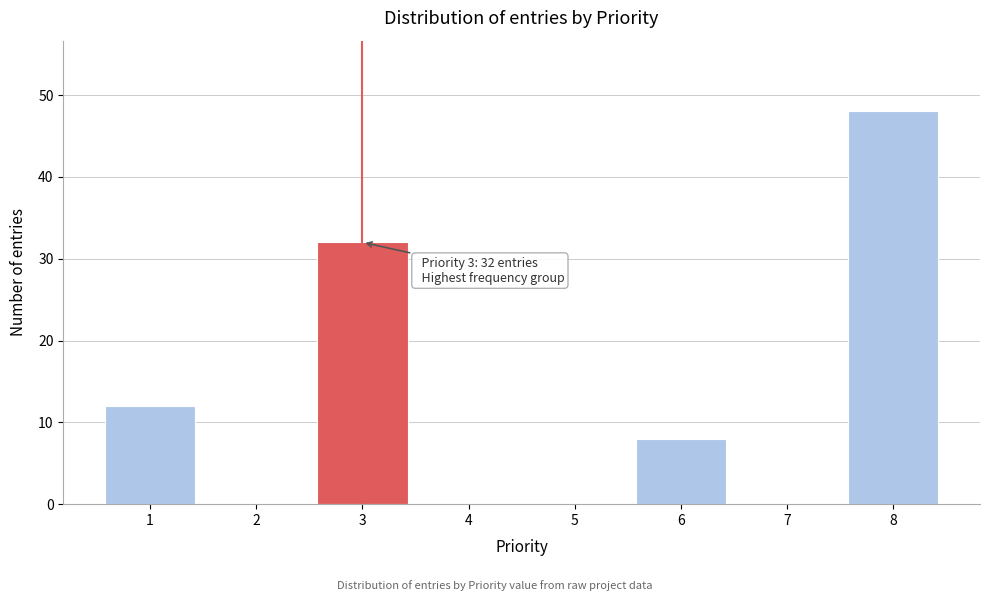

Which range on the x-axis has the tallest bar?

7.5 to 8.5